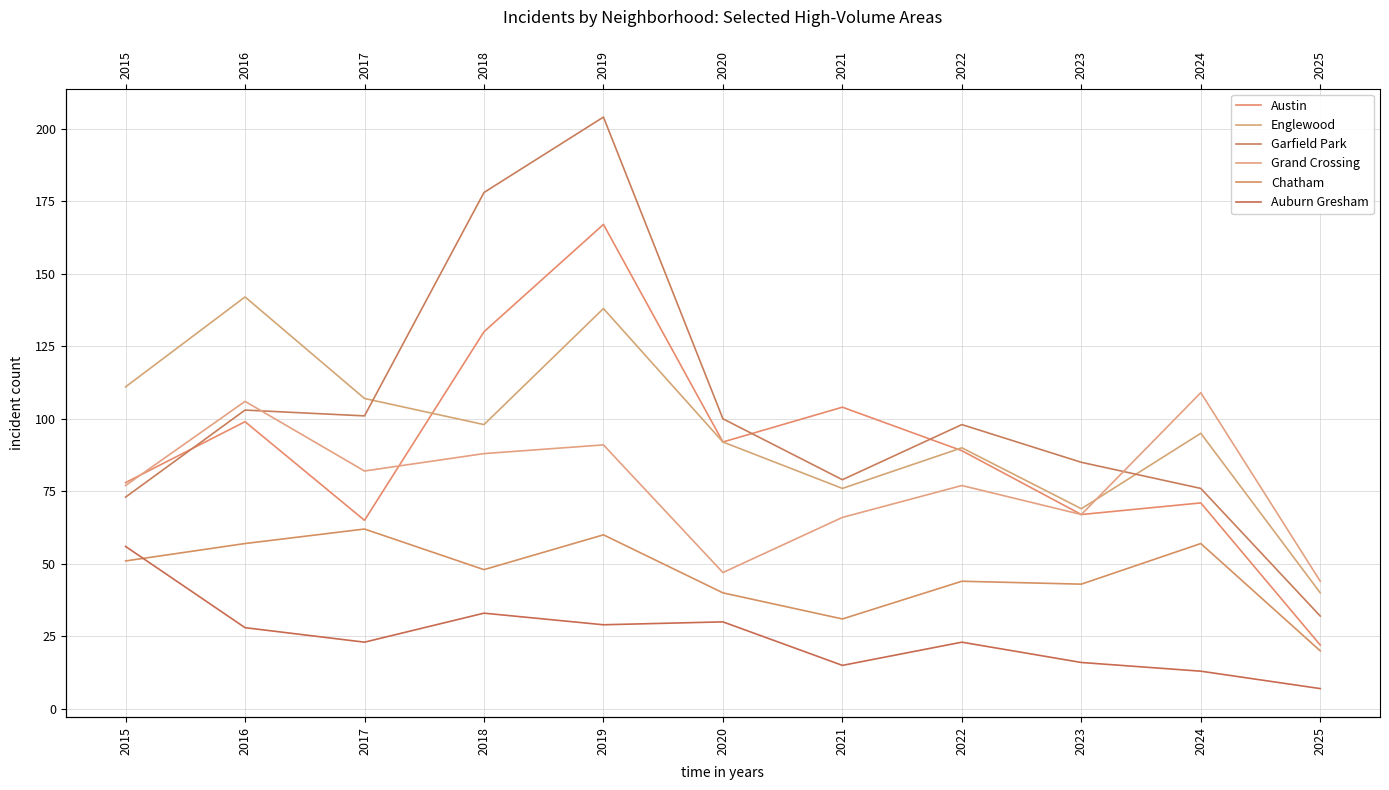

Which has a higher value, 2018 or 2025?

2018